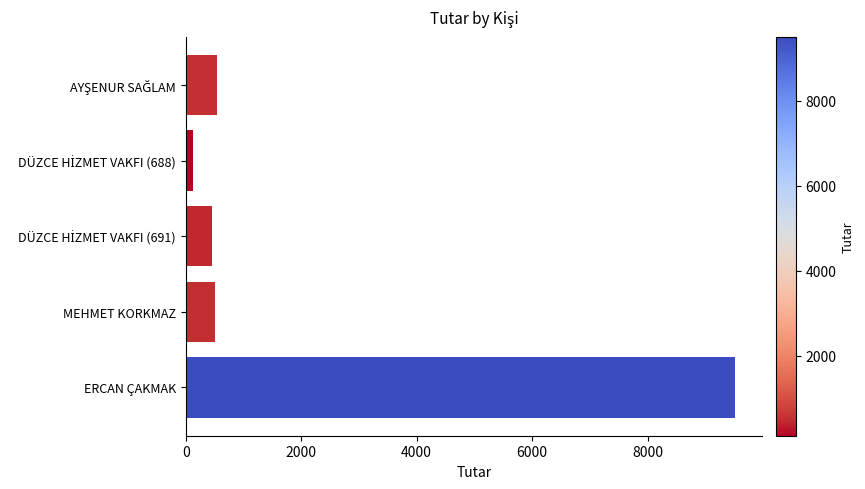

At which category does the chart reach its peak across all series?

ERCAN ÇAKMAK